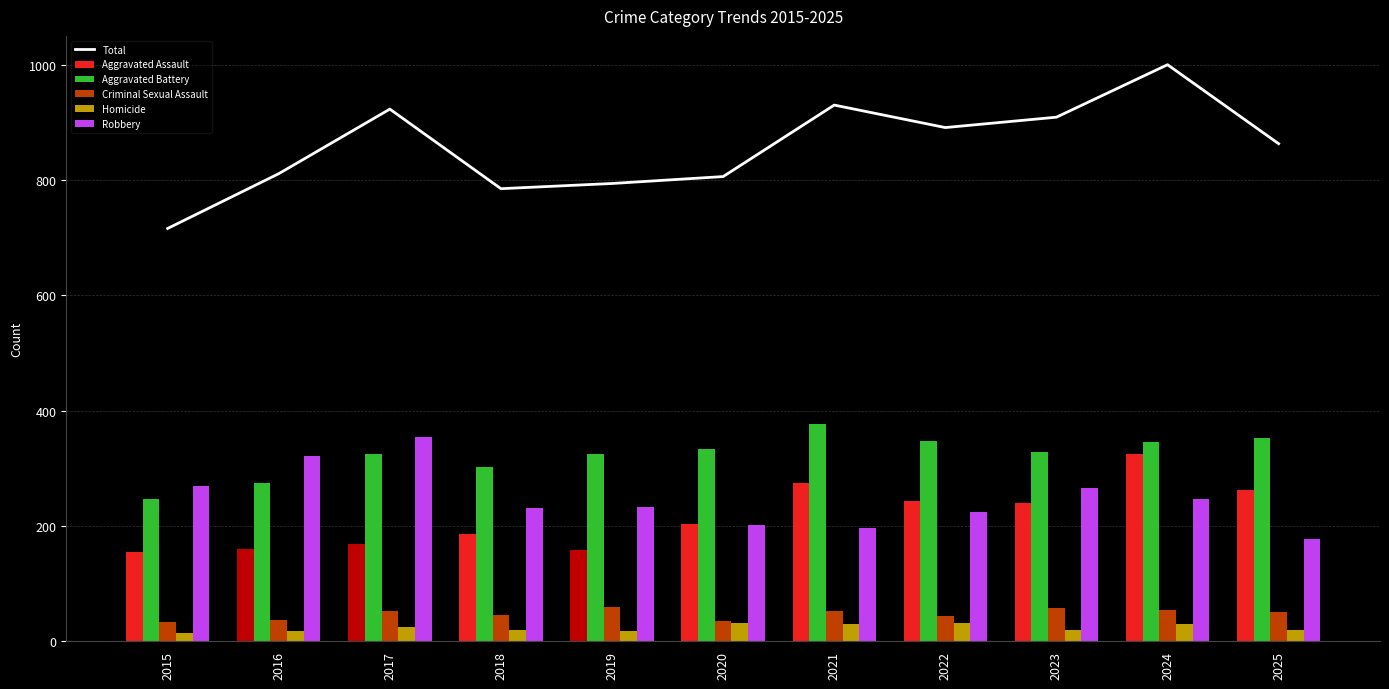

Which series changed the most between 2017 and 2020?

Robbery